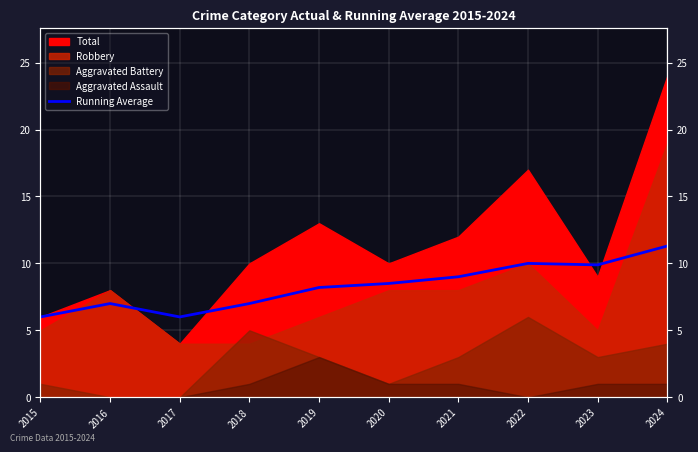

At which category does the data reach its first local valley?

2017